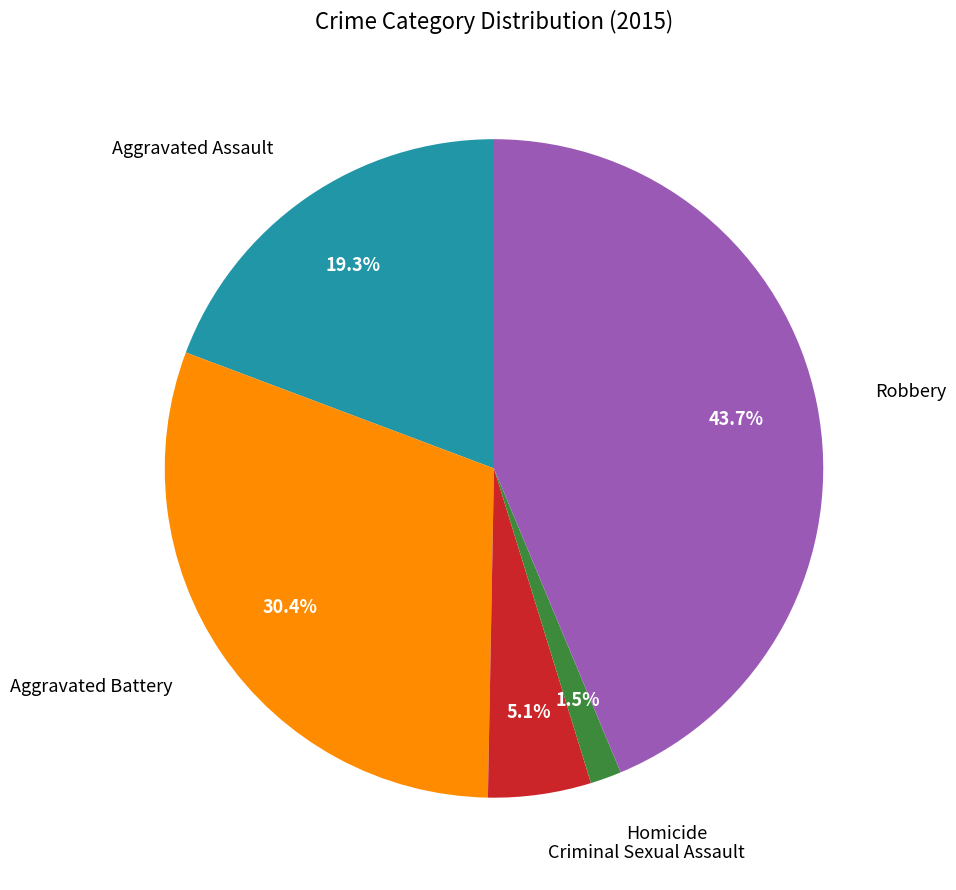

Does any single category account for the majority?

No